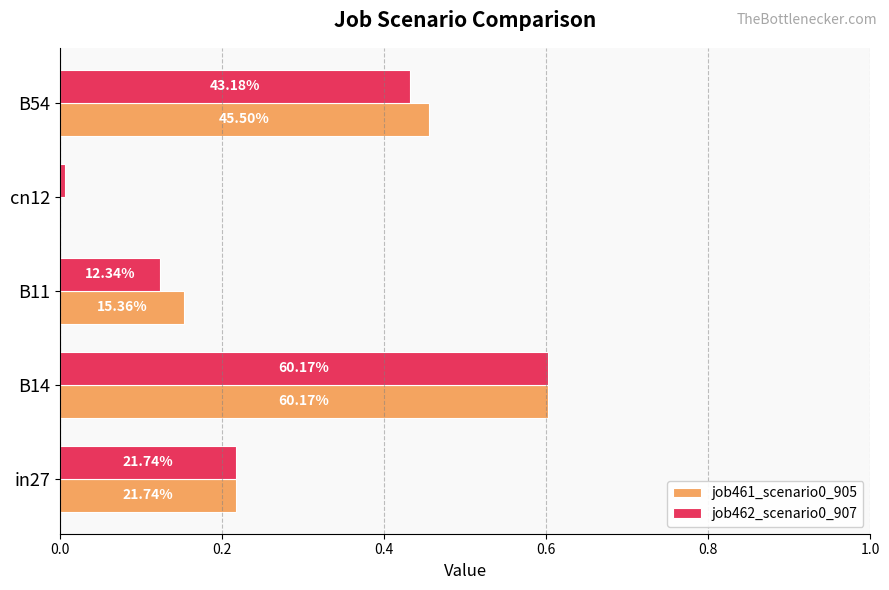

Reading right to left, list all the values displayed in this chart.

job461_scenario0_905: 0.5	0.0	0.2	0.6	0.2
job462_scenario0_907: 0.4	0.0	0.1	0.6	0.2